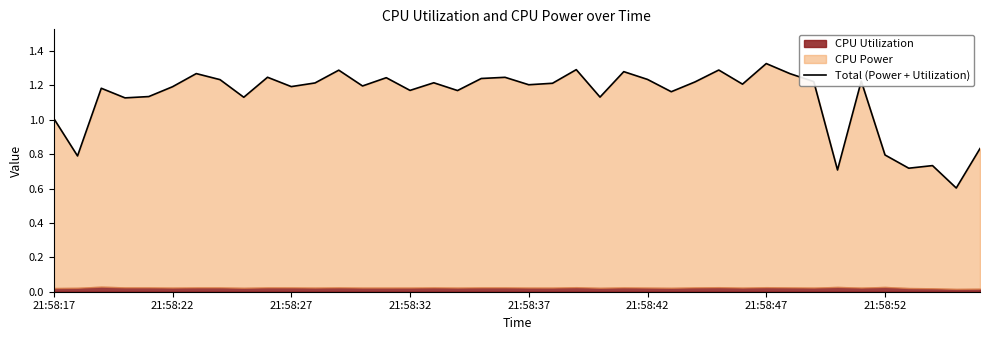

True or false: the data shows 2.1 at 16.

False